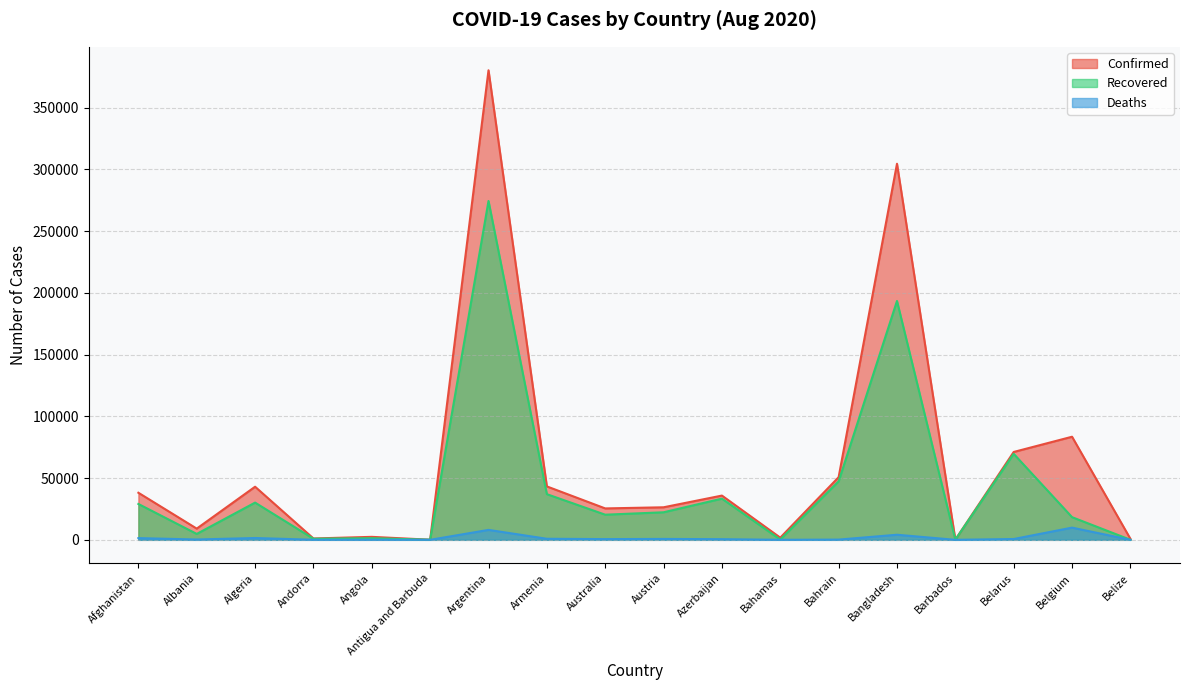

The value of Recovered at Bahrain is 32193. True or false?

False